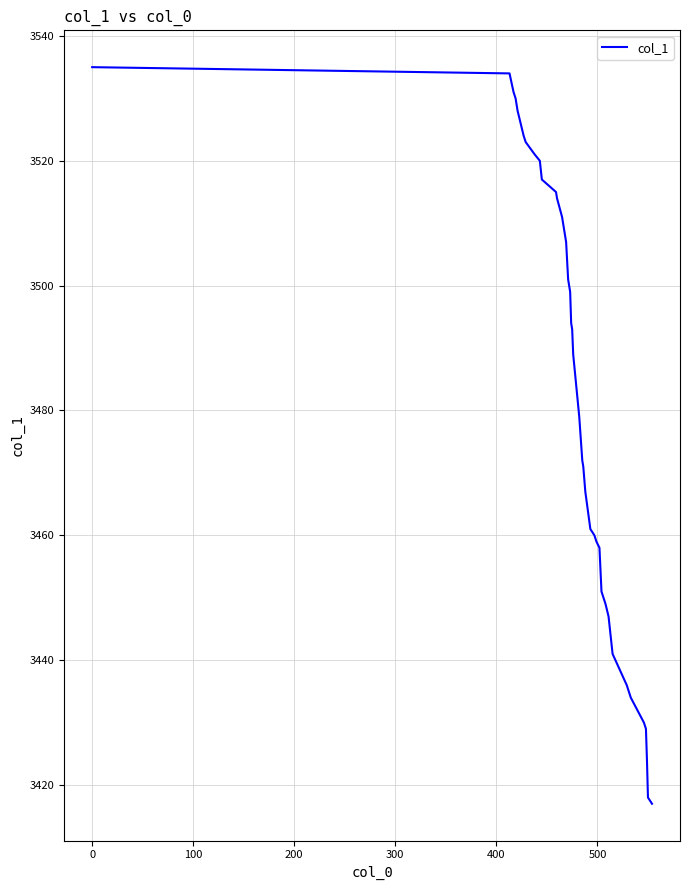

What is the difference between the maximum and minimum values?

118